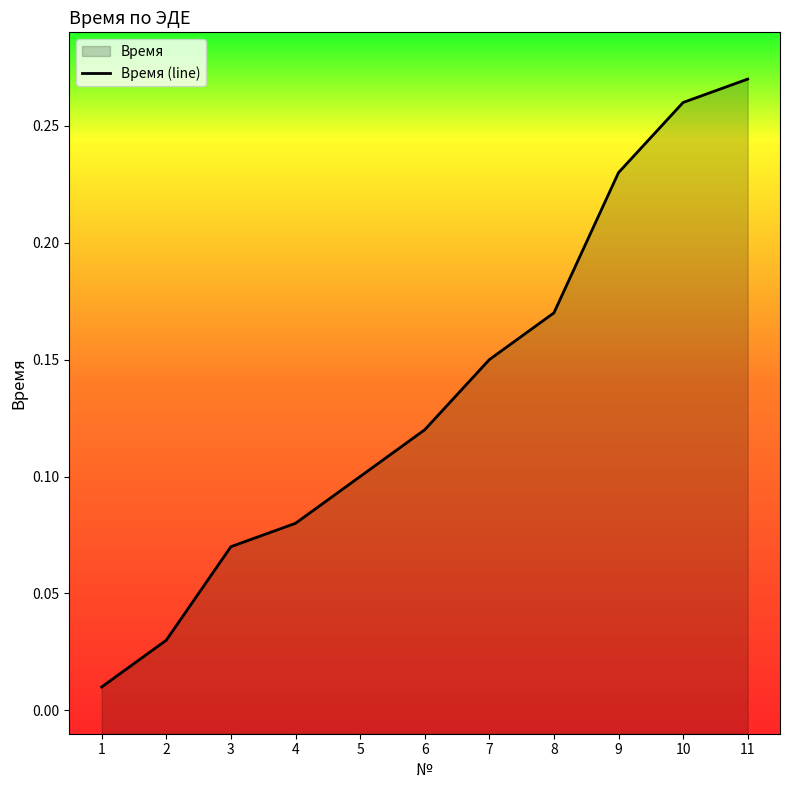

How many distinct data groups are displayed?

1